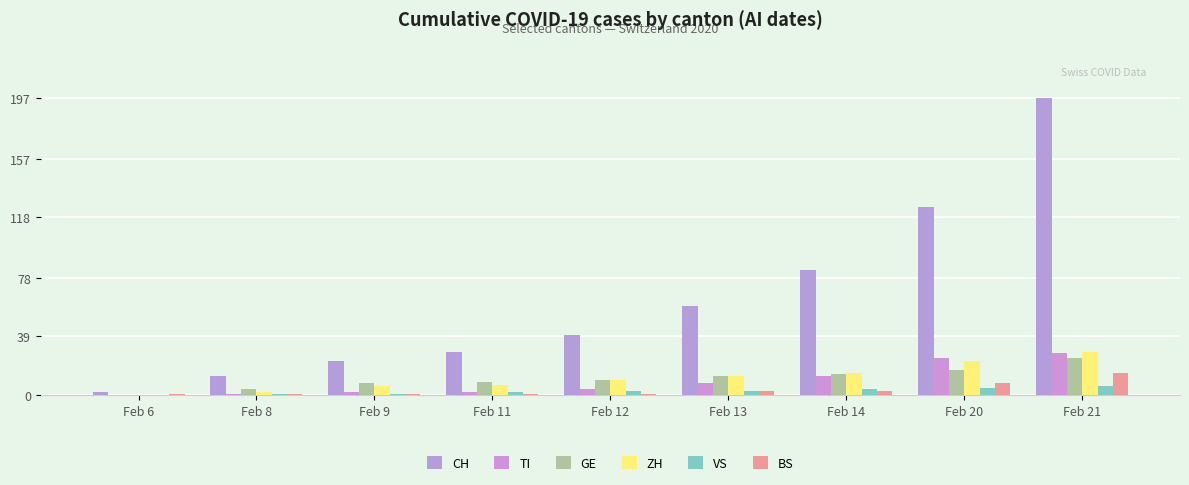

Does the chart contain stacked bars?

No